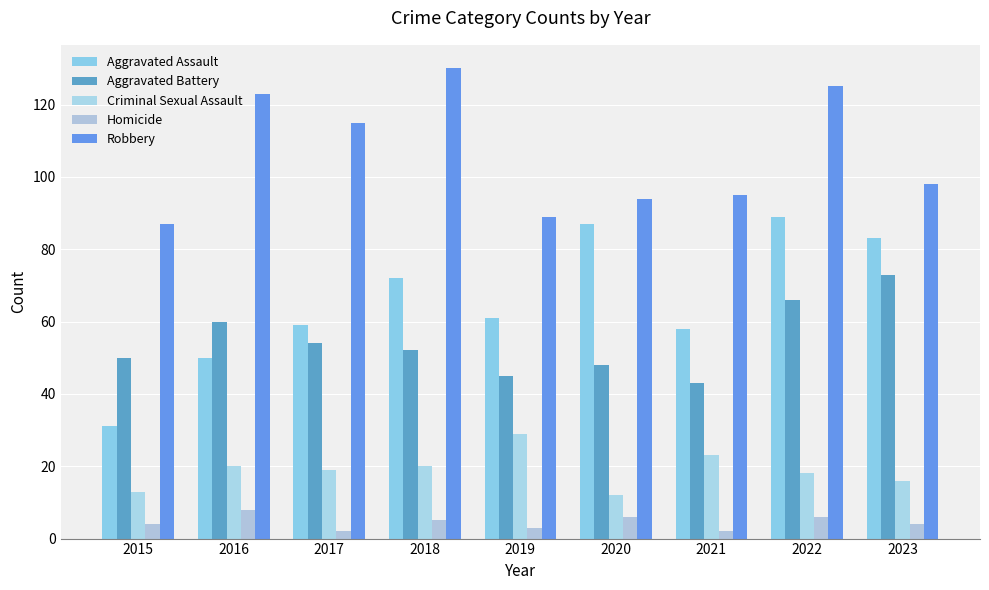

Between 2018 and 2023, which is larger?

2023